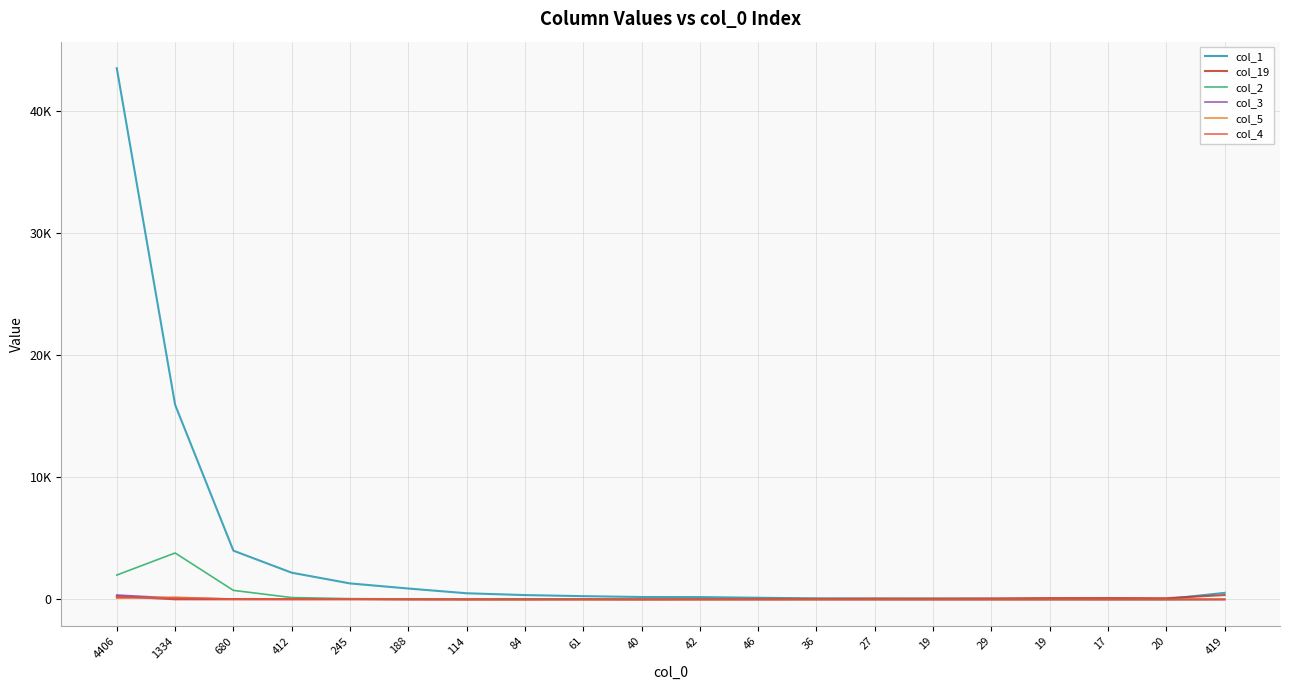

Is this an area chart (filled region under the line)?

No